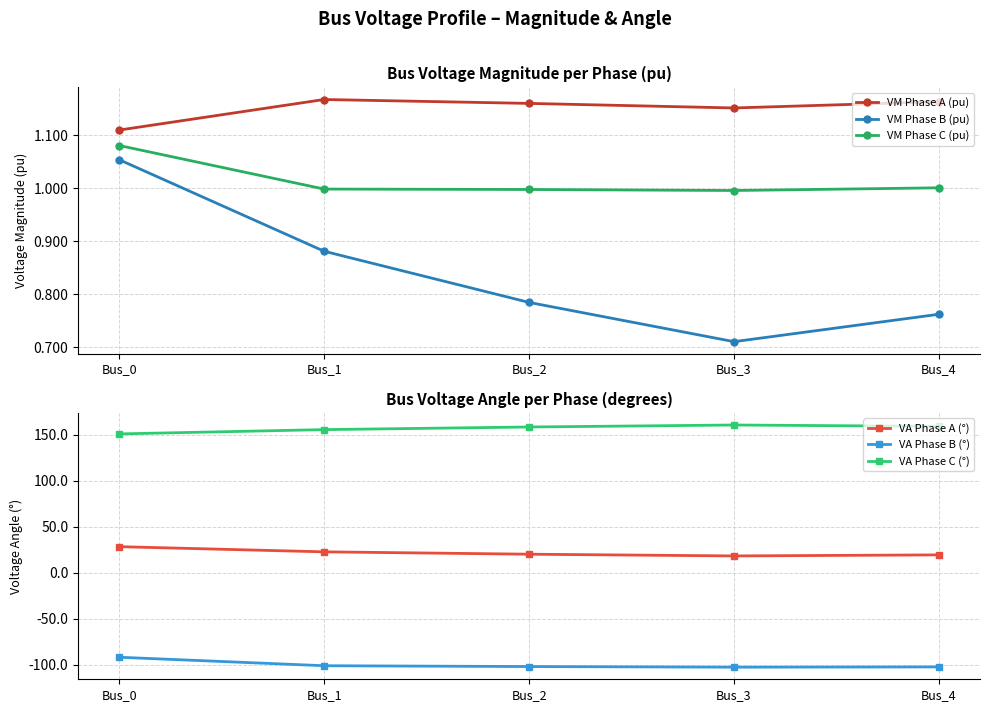

At Bus_2, list the series in order from smallest to largest.

VA Phase B (°), VM Phase B (pu), VM Phase C (pu), VM Phase A (pu), VA Phase A (°), VA Phase C (°)